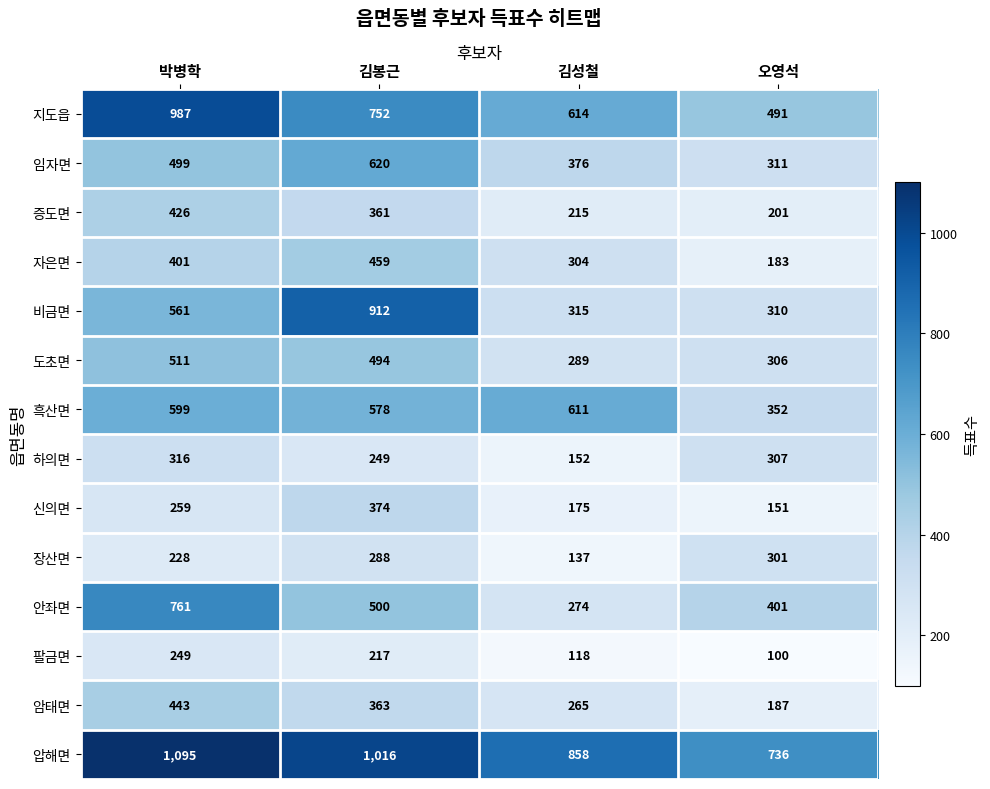

What is the spread (max minus min) of values at 박병학?

867